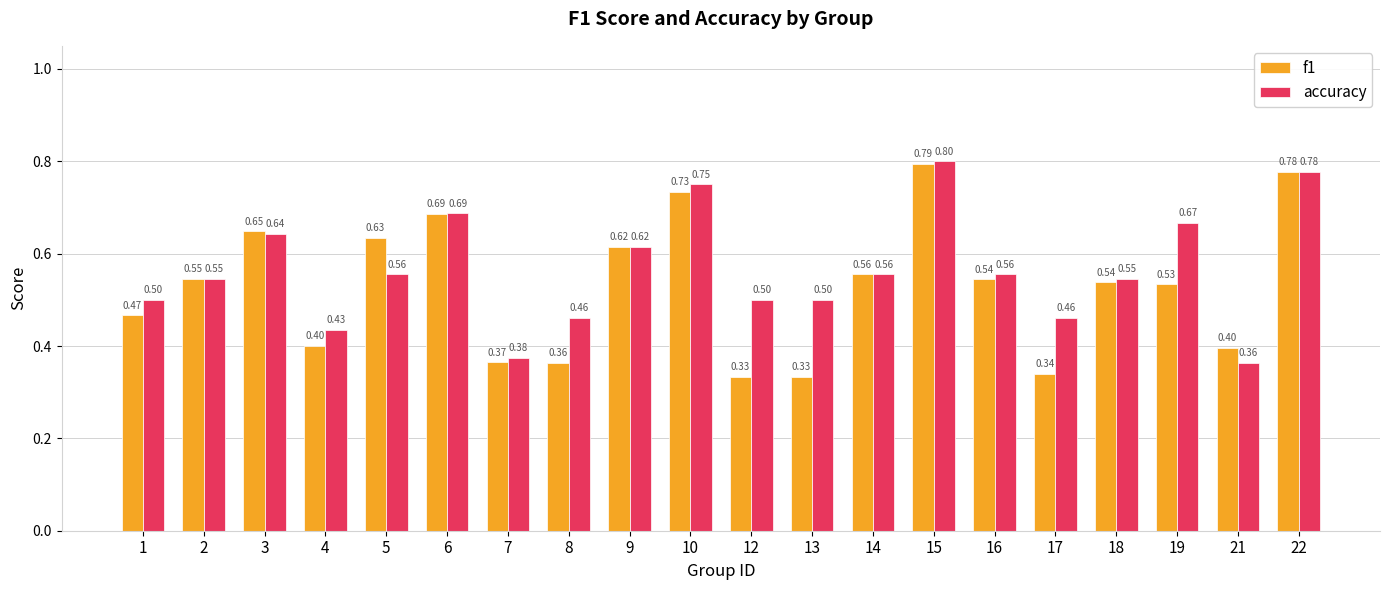

Which series has the widest spread of values?

f1